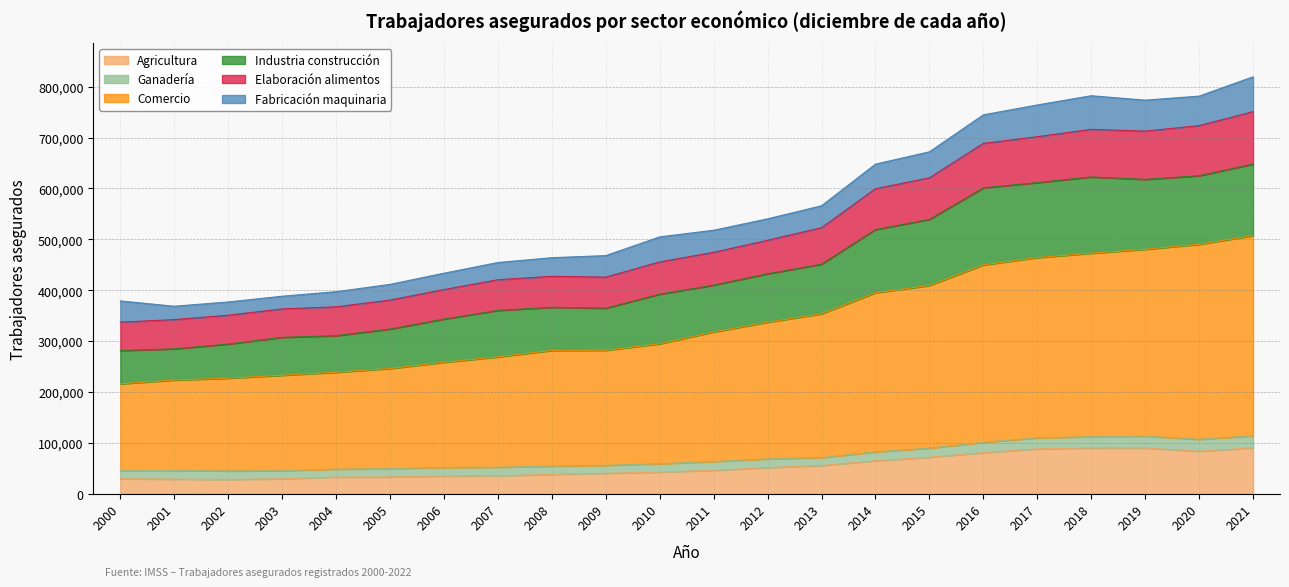

What is the total value across all series at 2018?

782177